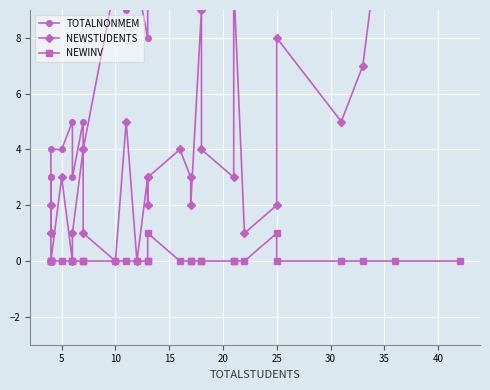

What is the difference between the second highest and second lowest values in the NEWSTUDENTS series?

15